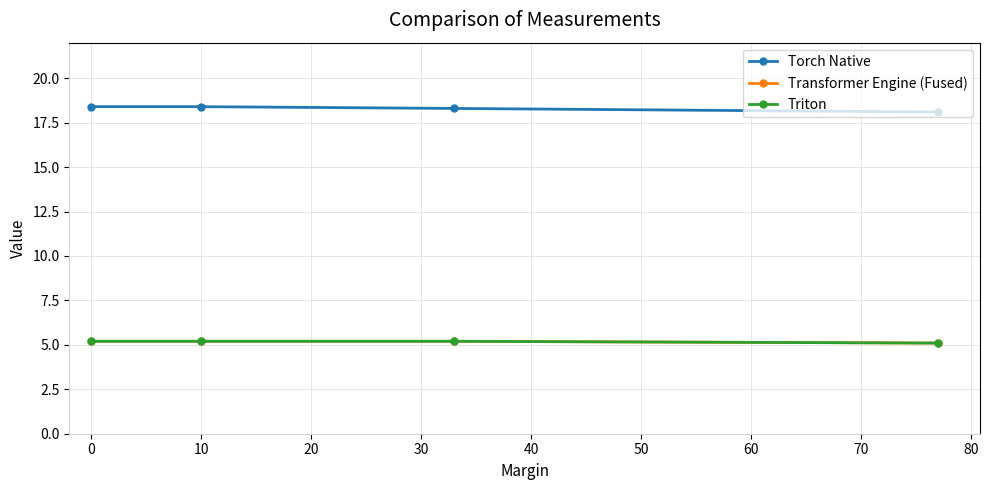

Is this an area chart (filled region under the line)?

No